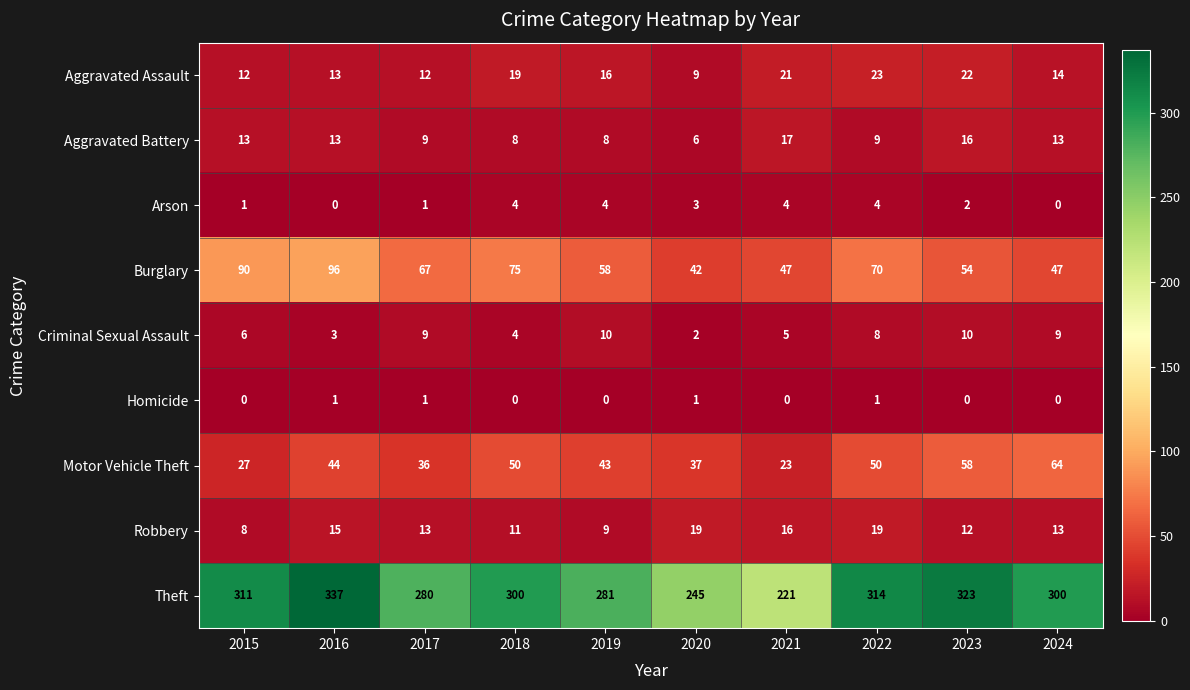

The Arson series shows 1 at 2017. True or false?

True